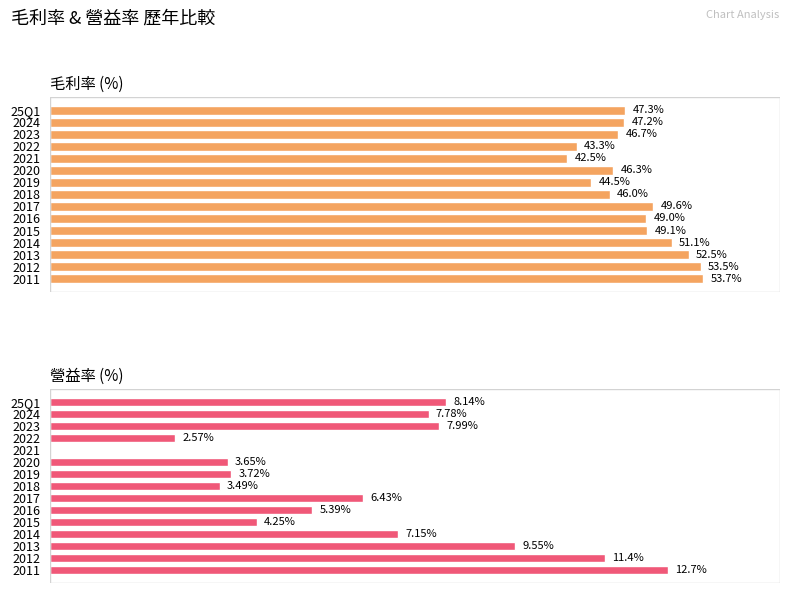

Rank the series by their maximum value, from highest to lowest.

毛利率, 營益率